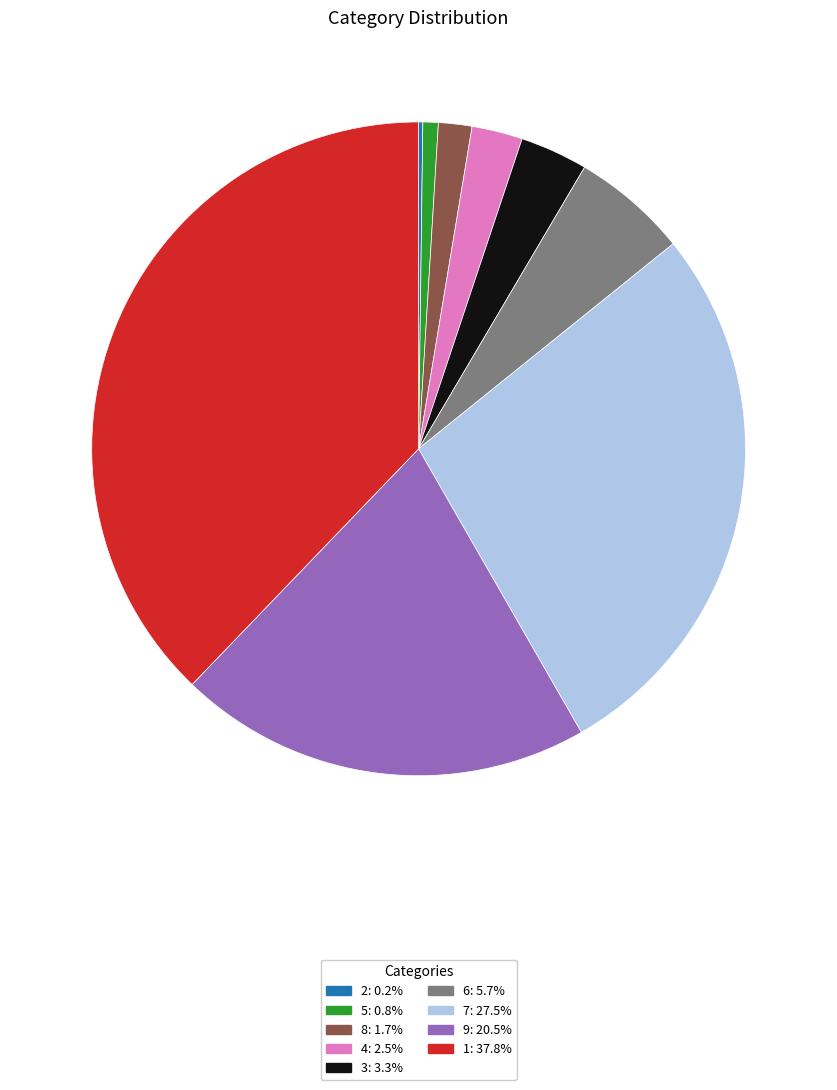

Is there any slice that represents more than half of the pie?

No